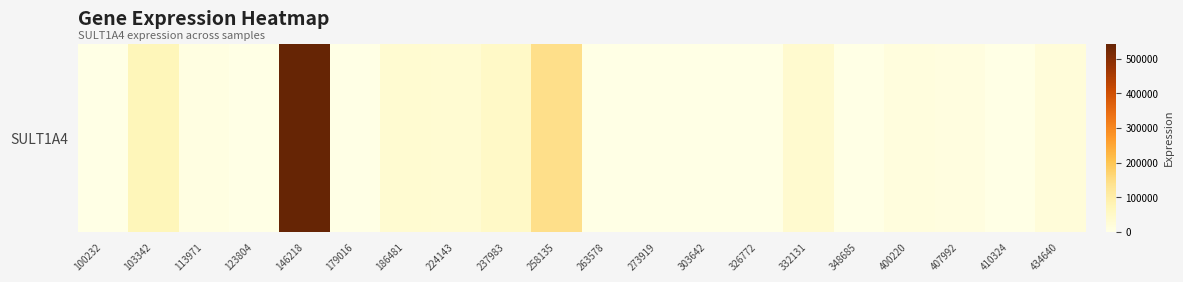

How many data points are above 9966?

9